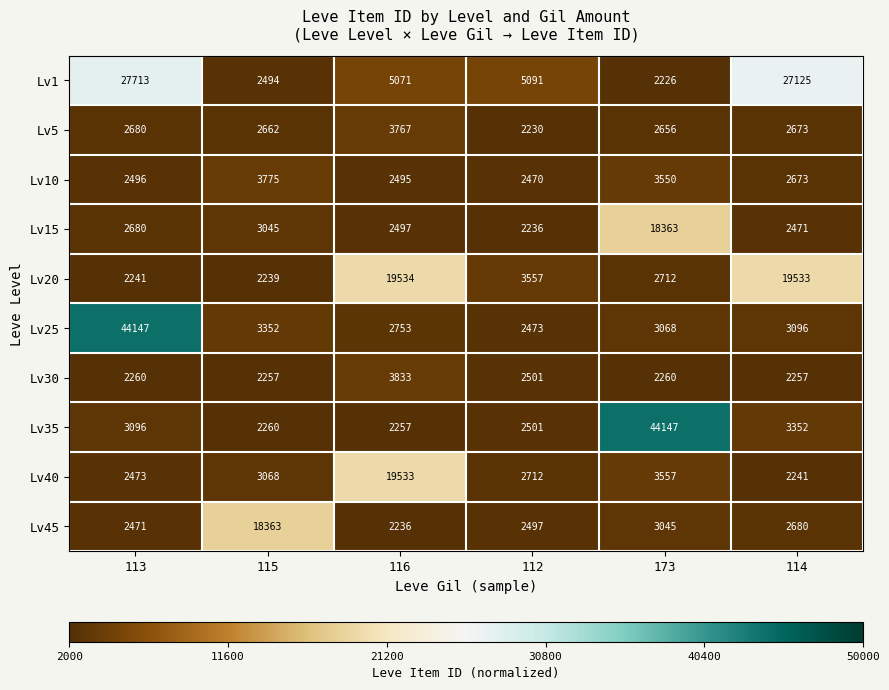

Which series has the largest total across all categories?

Lv1